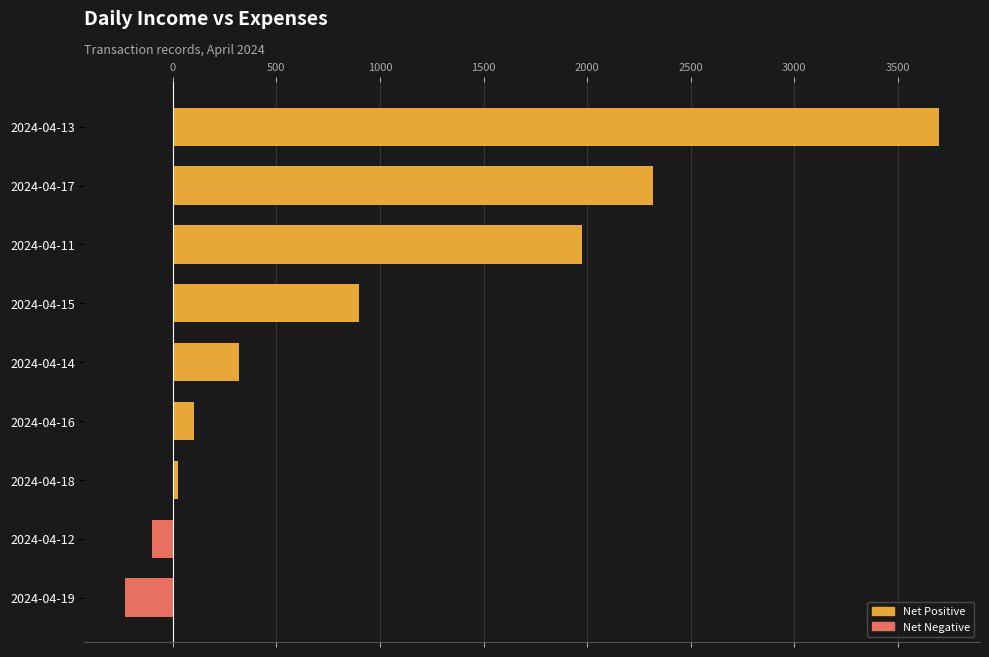

Reading top to bottom, transcribe all the data shown in this chart.

3700	2320	1977	900	319	102	23	-99	-230